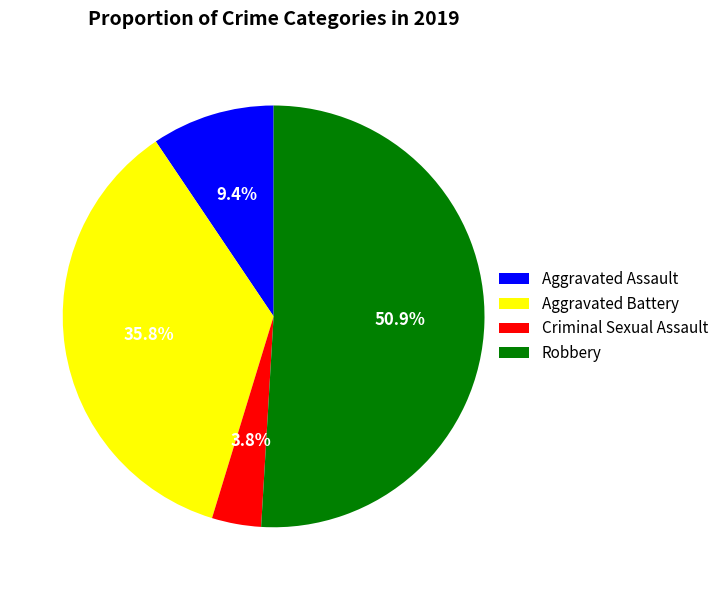

Combined, what portion of the pie is Robbery and Aggravated Battery?

86.8%